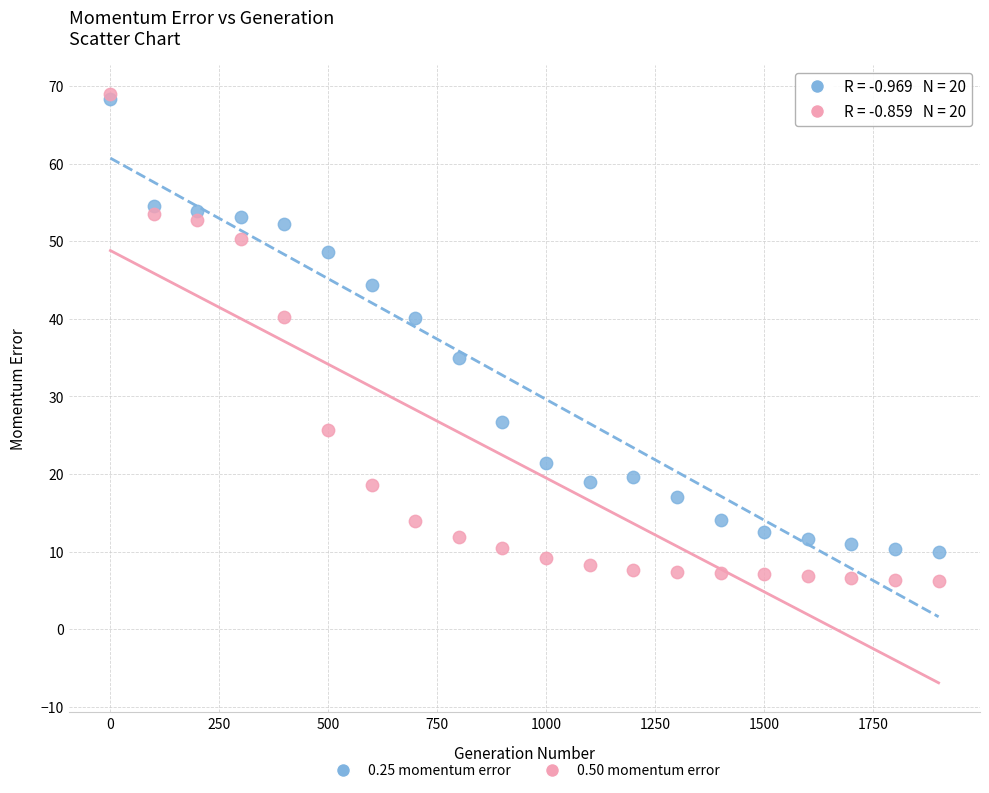

Across all series, what Y value is closest to 37?

35.0